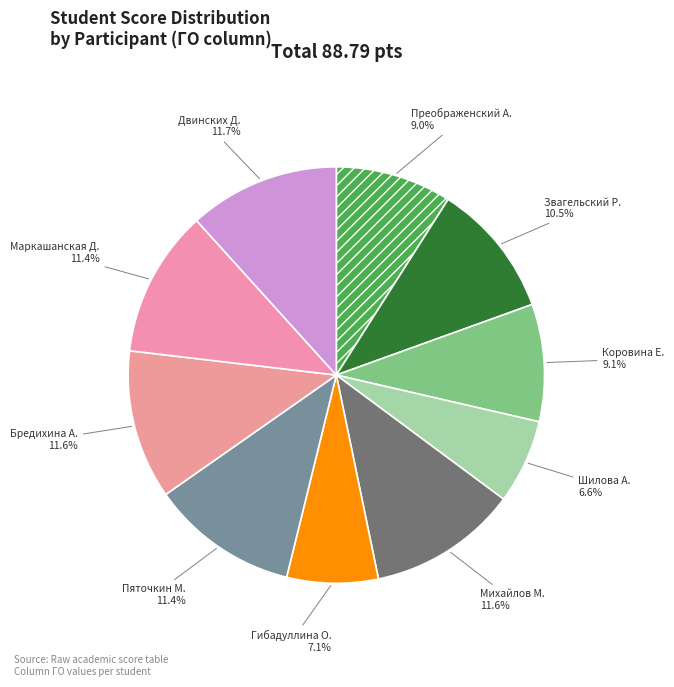

Does any single category account for the majority?

No